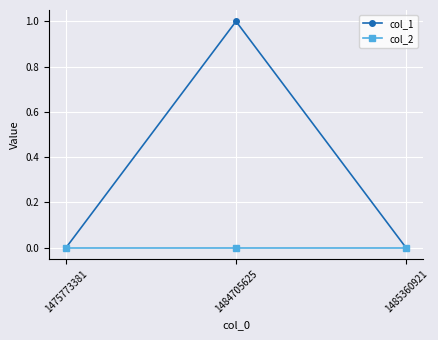

Which series has the widest spread of values?

col_1